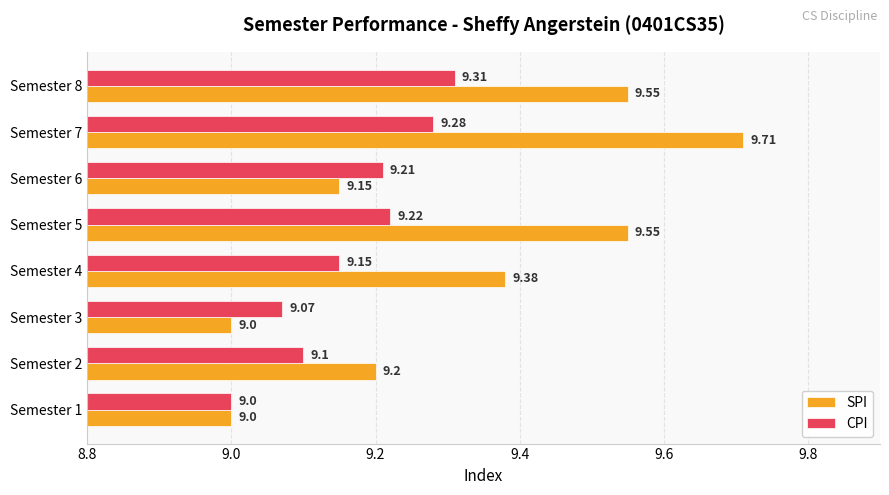

What is the difference between the maximum and second lowest values in the SPI series?

0.7